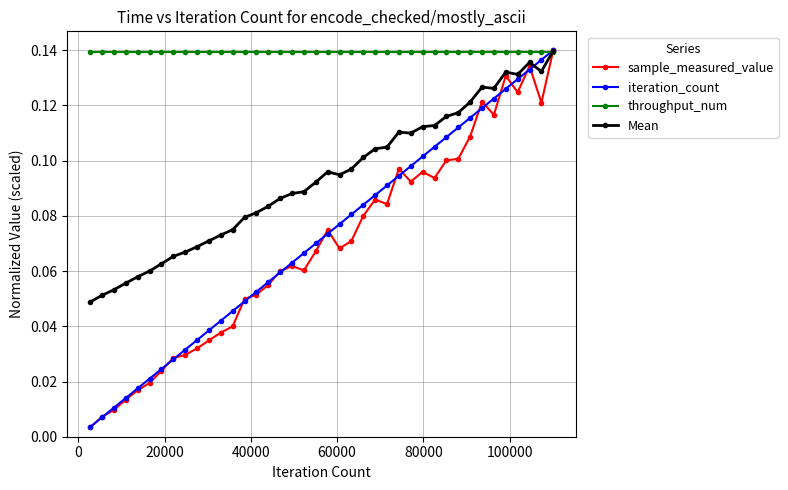

At how many categories does at least one series exceed 0?

40